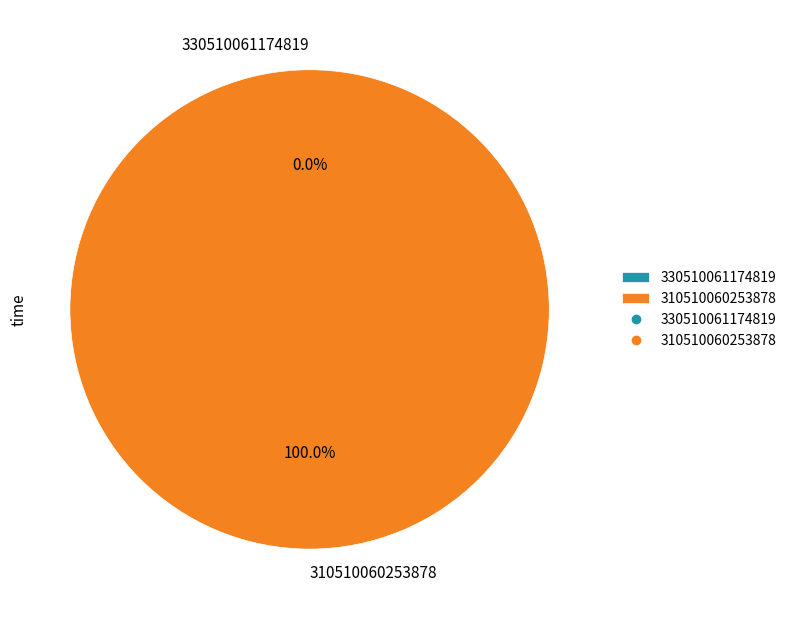

Rank the categories by value from highest to lowest.

310510060253878, 330510061174819